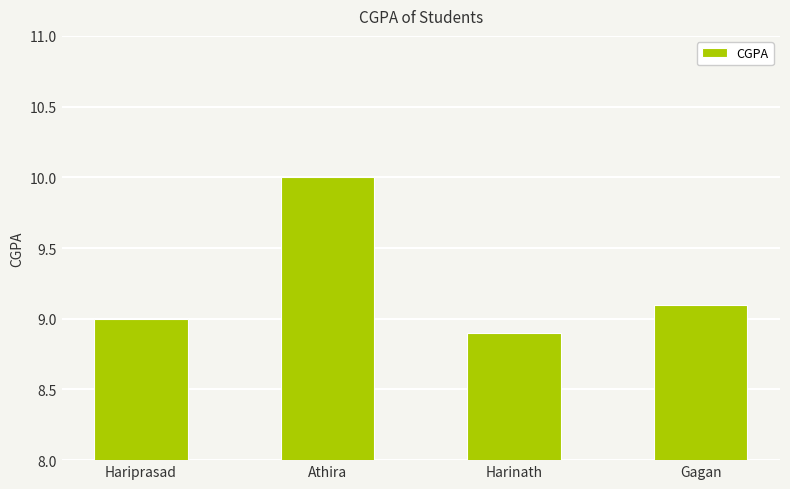

What is the sum of all values?

37.0